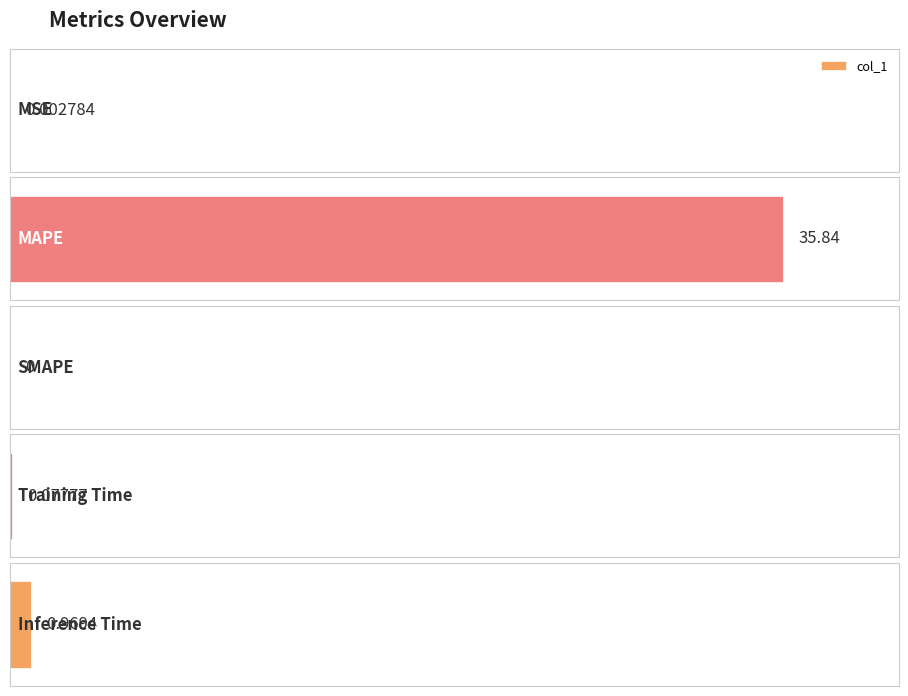

What is the difference between the maximum and minimum values?

35.8